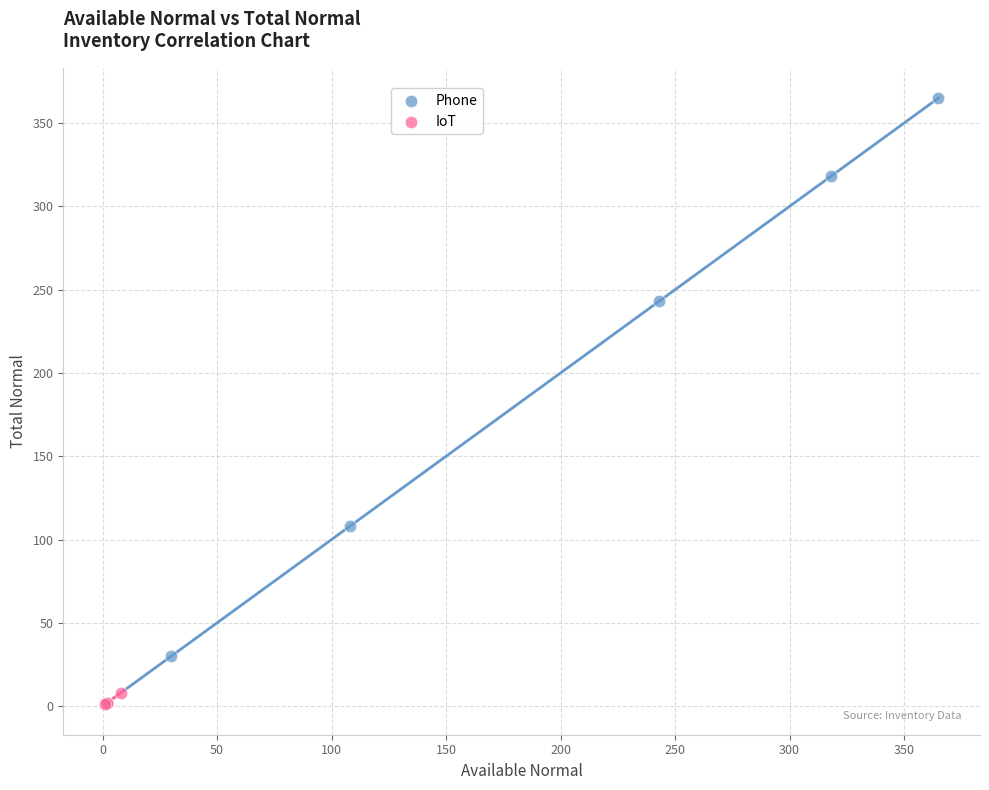

What are all the series names shown in the legend?

Phone, IoT